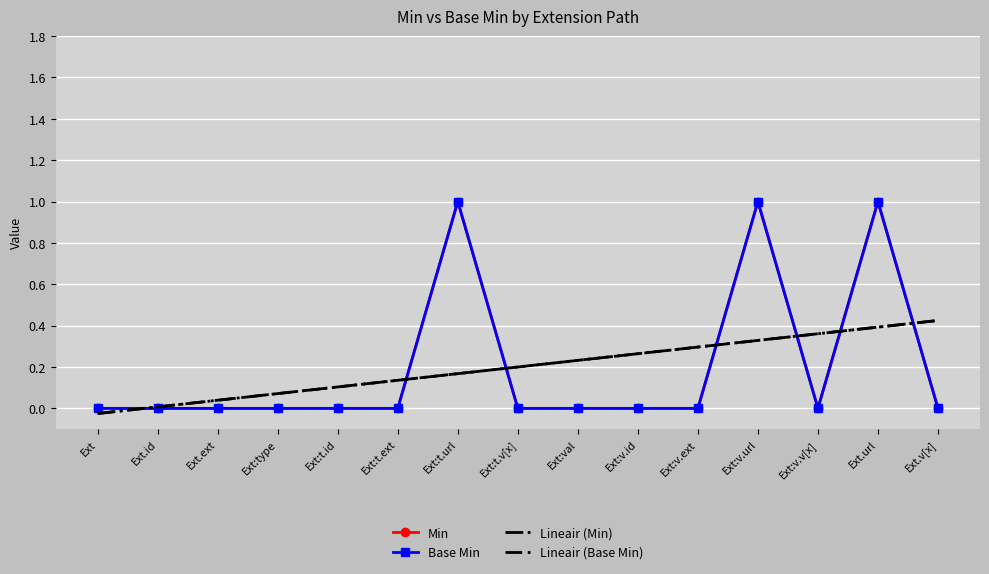

Rank the categories by Lineair (Min) value from lowest to highest.

Ext, Ext.id, Ext.ext, Ext:type, Ext:t.id, Ext:t.ext, Ext:t.url, Ext:t.v[x], Ext:val, Ext:v.id, Ext:v.ext, Ext:v.url, Ext:v.v[x], Ext.url, Ext.v[x]